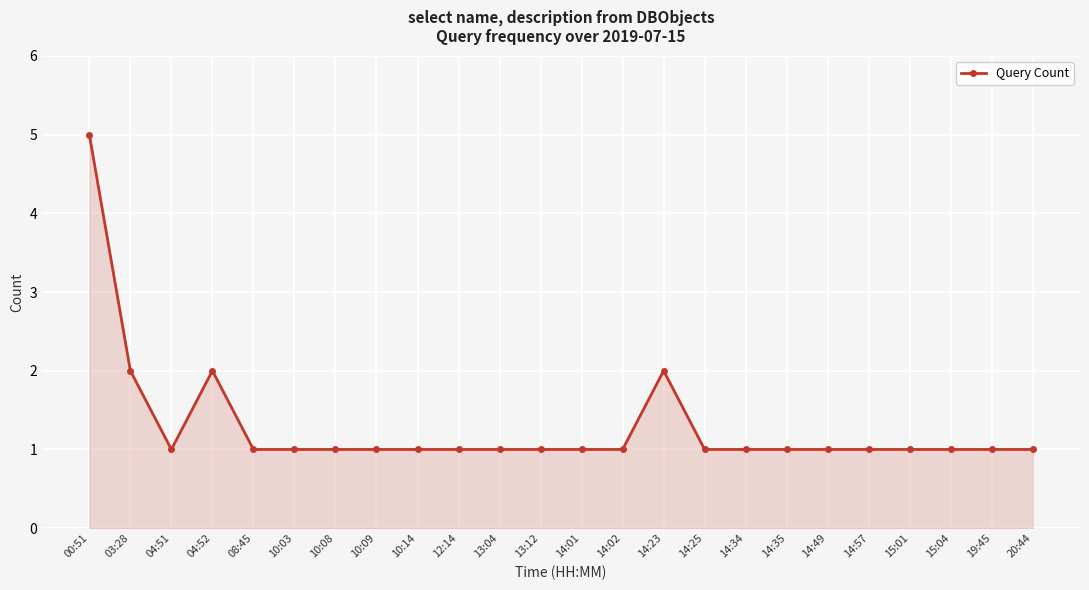

True or false: the data has more than 1 interior local peaks.

True